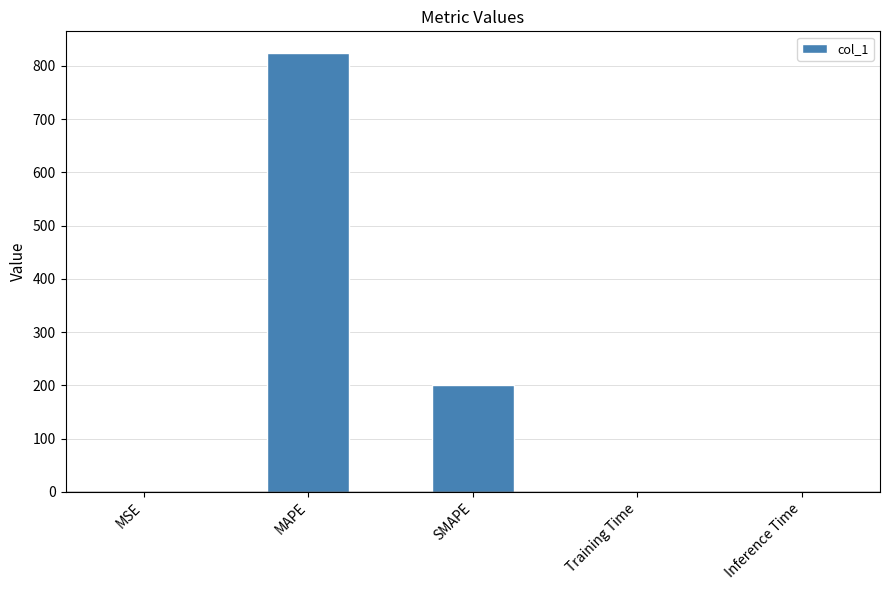

How many series are shown in this chart?

1